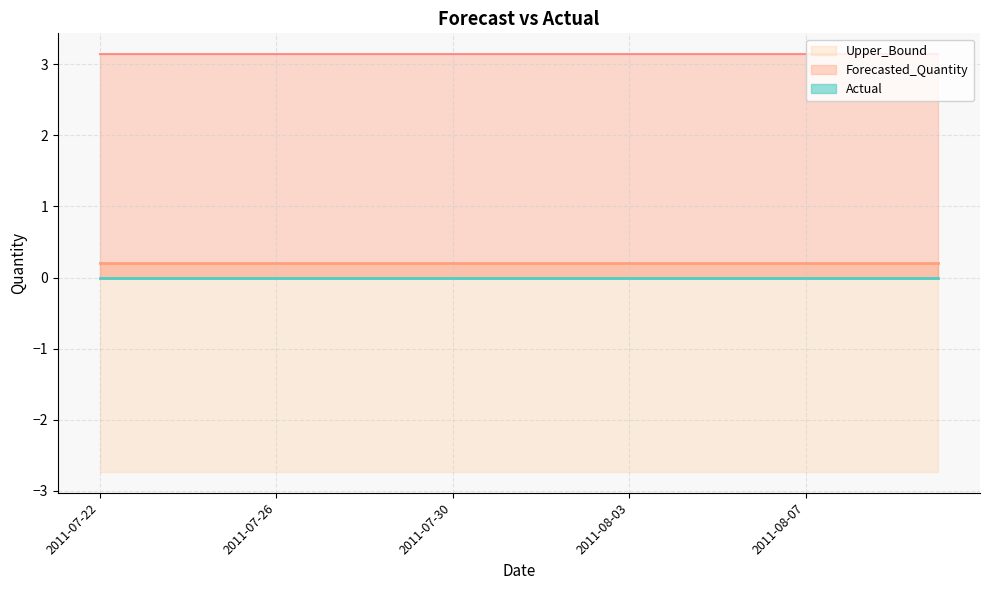

What is the average value of the Forecasted_Quantity series?

0.2